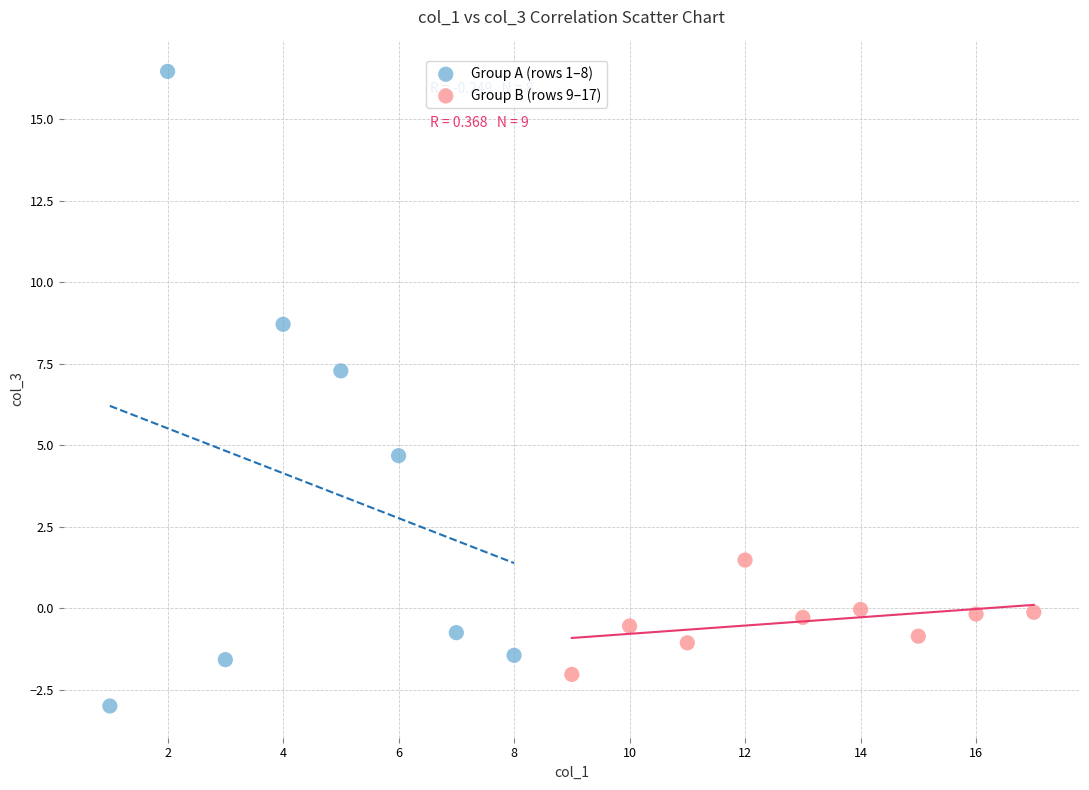

What are all the series names shown in the legend?

Group A (rows 1–8), Group B (rows 9–17)